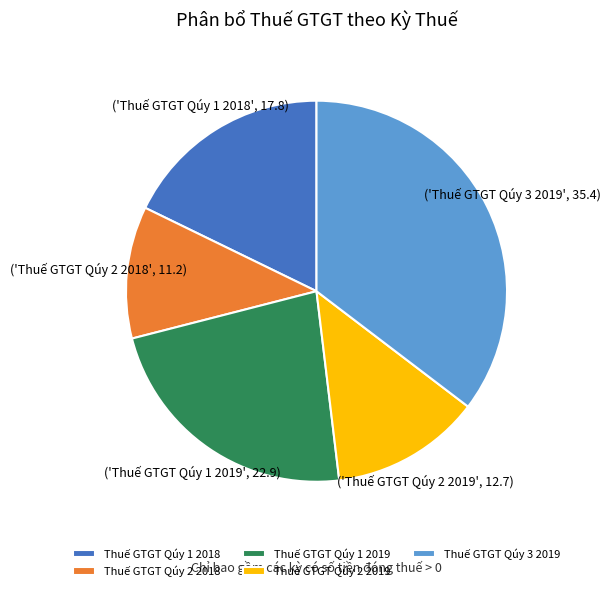

How many slices are in this pie chart?

5